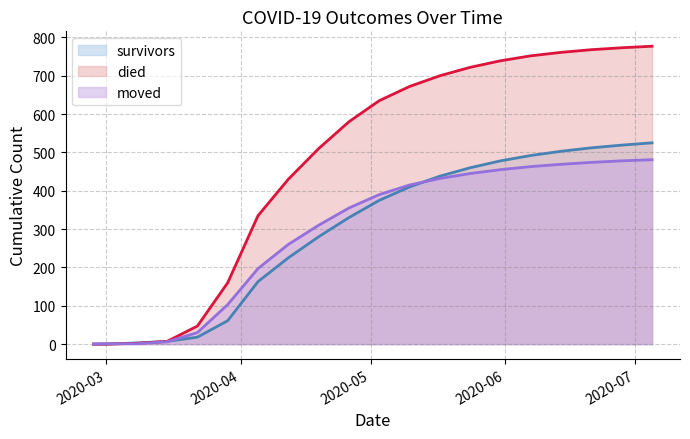

Is the value of moved at 2020-03-29 greater than the value of died at 2020-05-24?

No